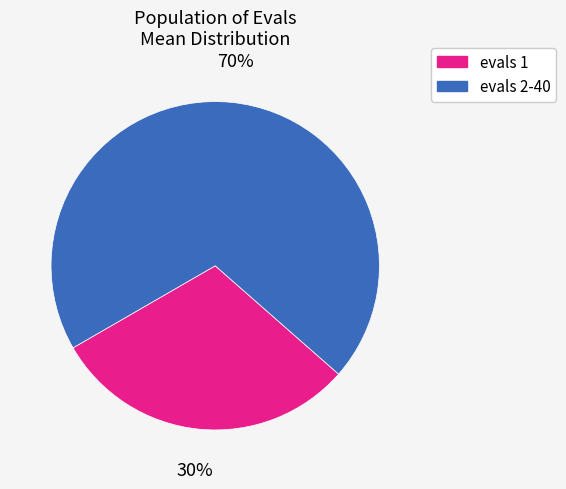

How many segments does this pie chart have?

2